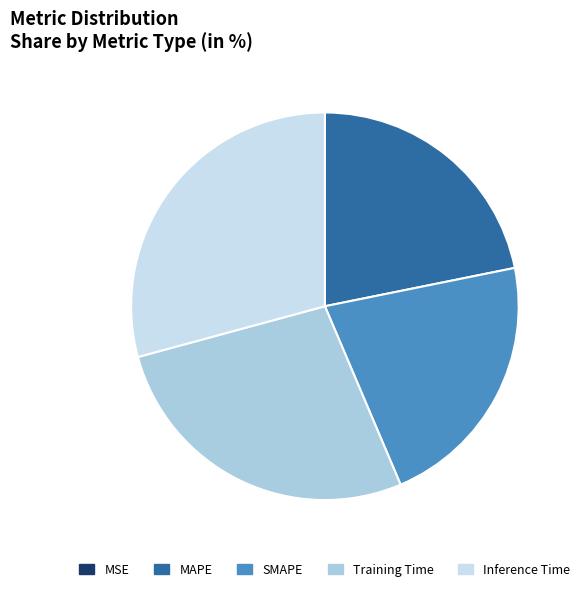

Which has a higher value, Inference Time or SMAPE?

Inference Time